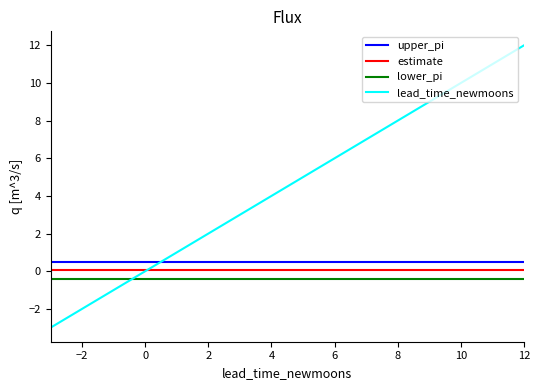

What is the maximum value shown in the chart?

12.0